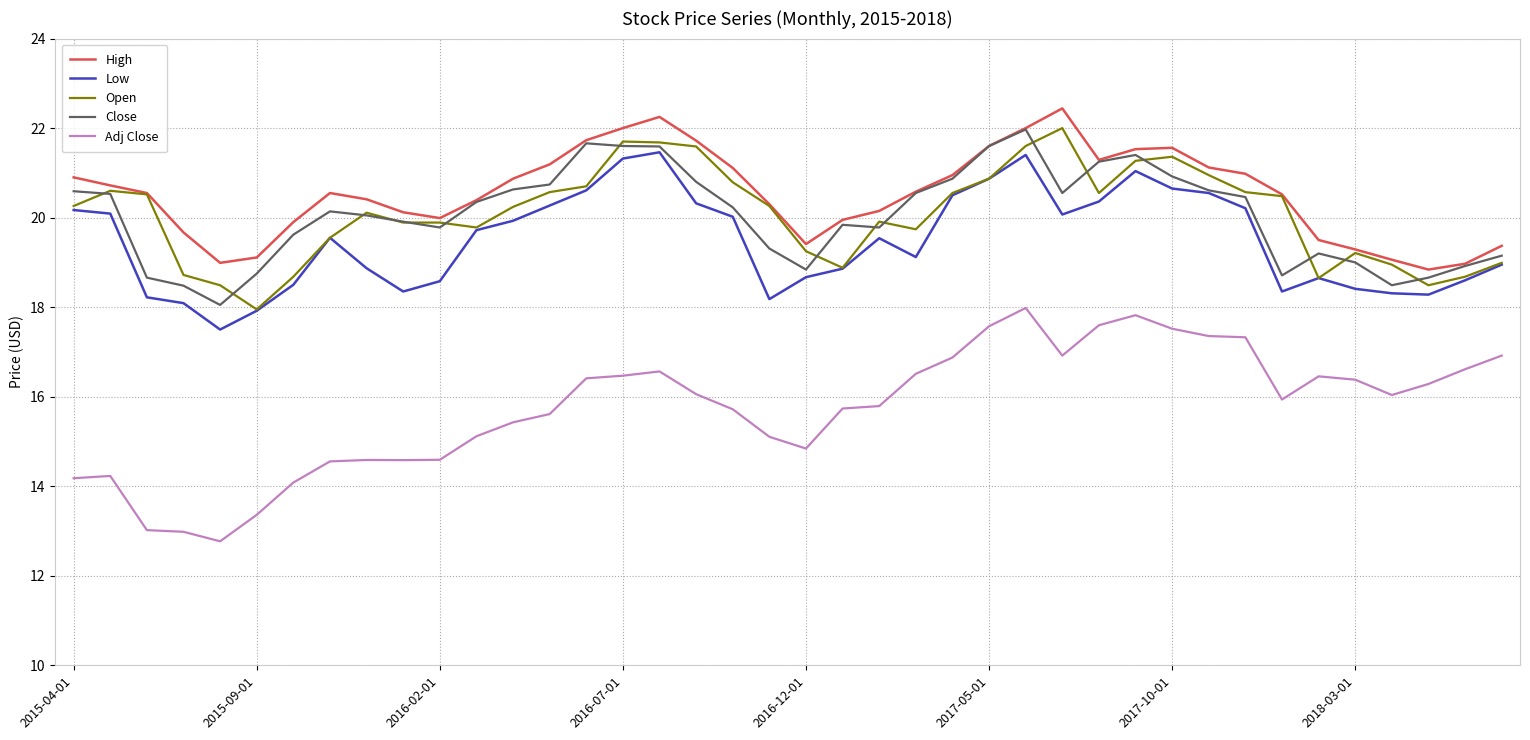

What is the maximum value for Open?

22.0